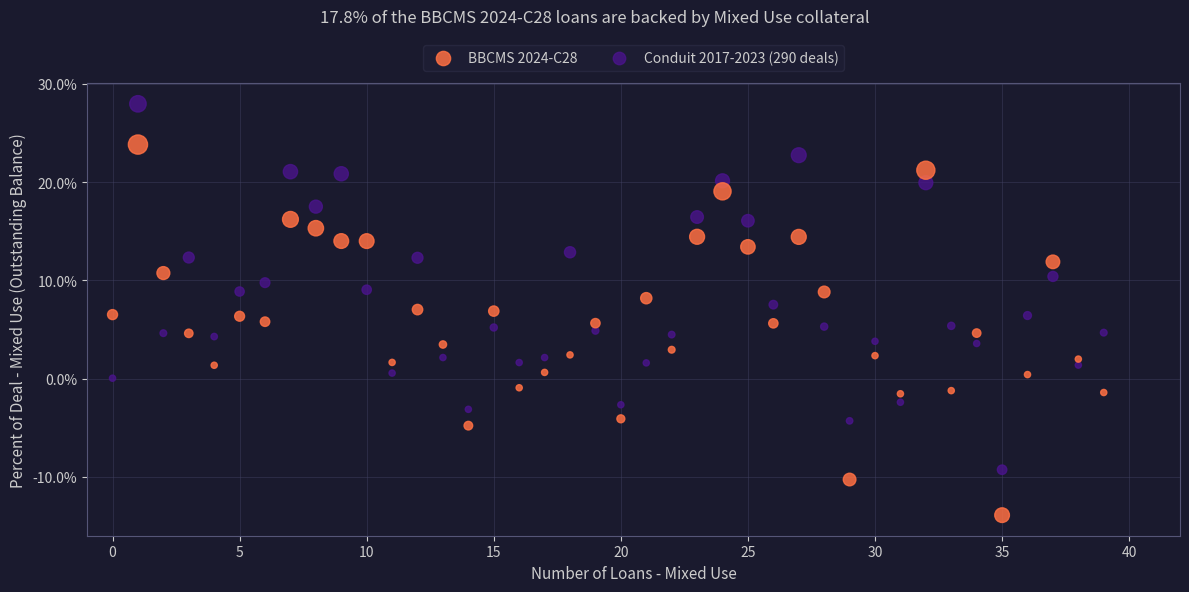

Which series reaches the minimum Y coordinate?

BBCMS 2024-C28